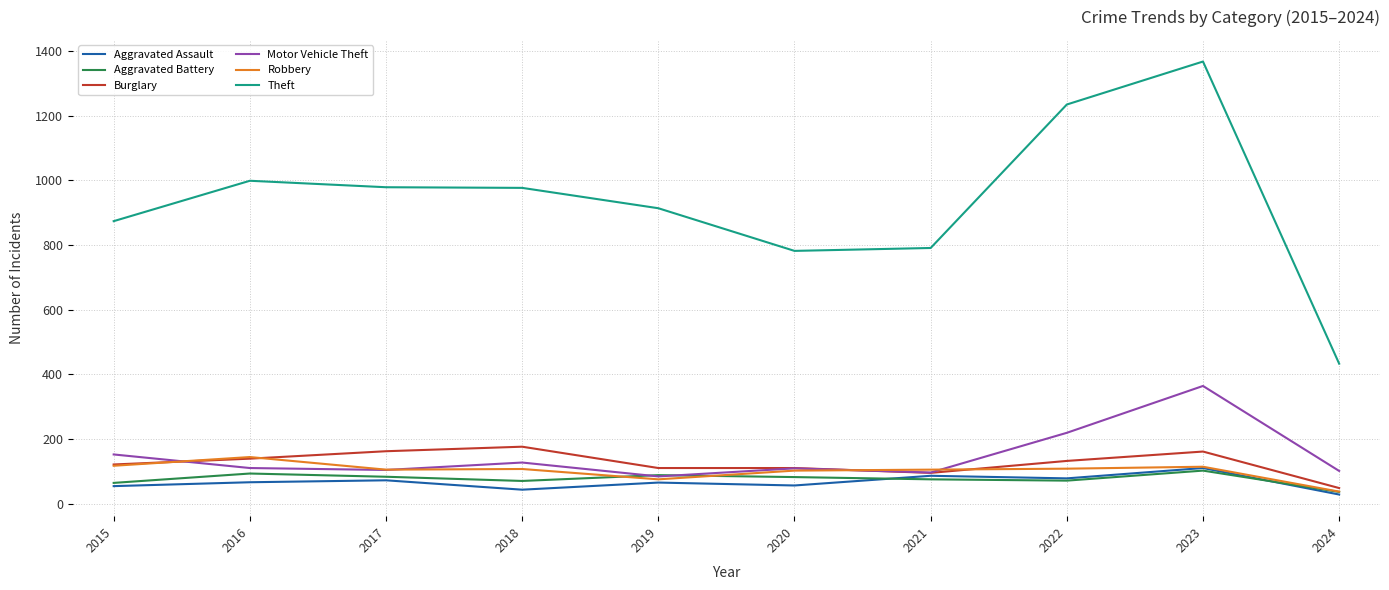

True or false: Theft and Robbery cross at least once.

False